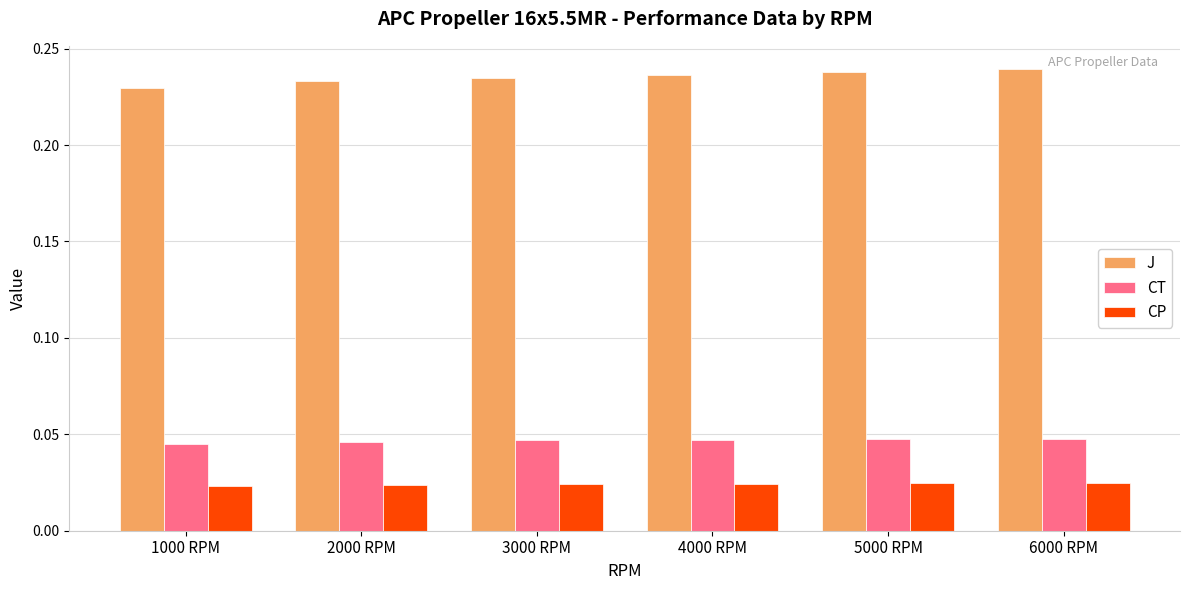

True or false: J has a value of 0.4 at 1000 RPM.

False